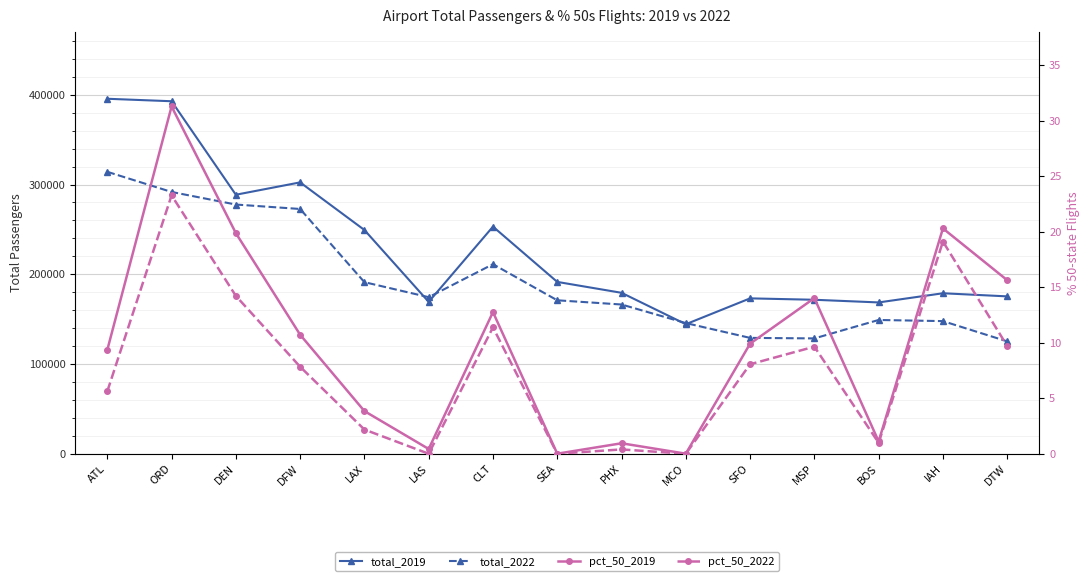

What is the sum of all pct_50_2019 values?

150.2